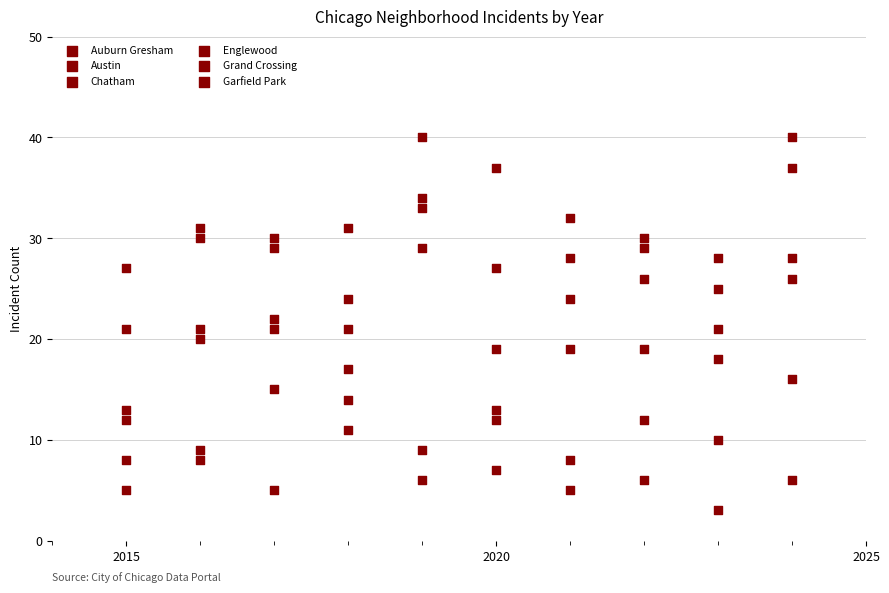

Count the number of points in this scatter plot.

60